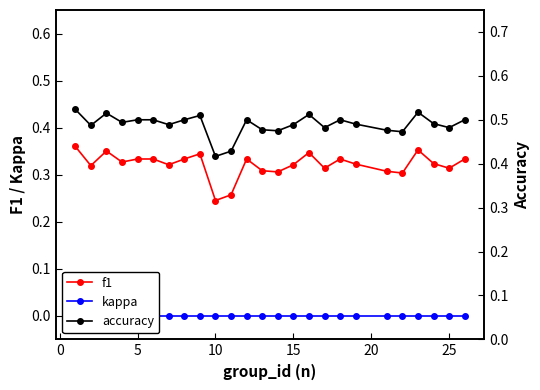

How many lines are shown in the chart?

3